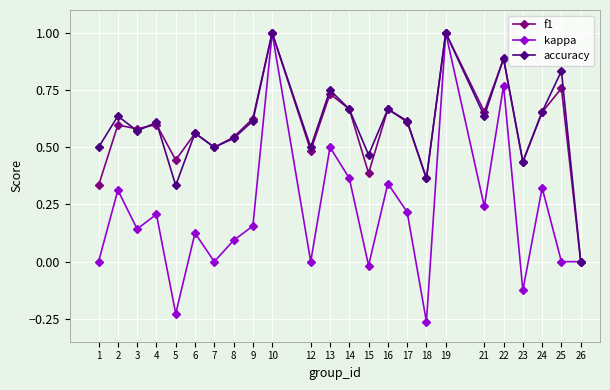

Where is the first local maximum for accuracy?

2